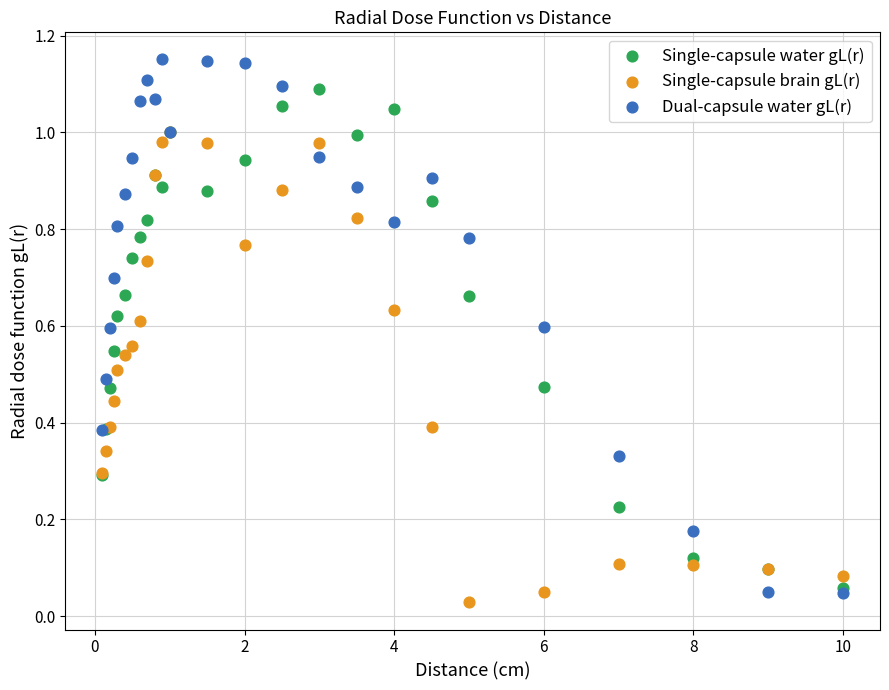

Which series contains the highest Y value?

Dual-capsule water gL(r)